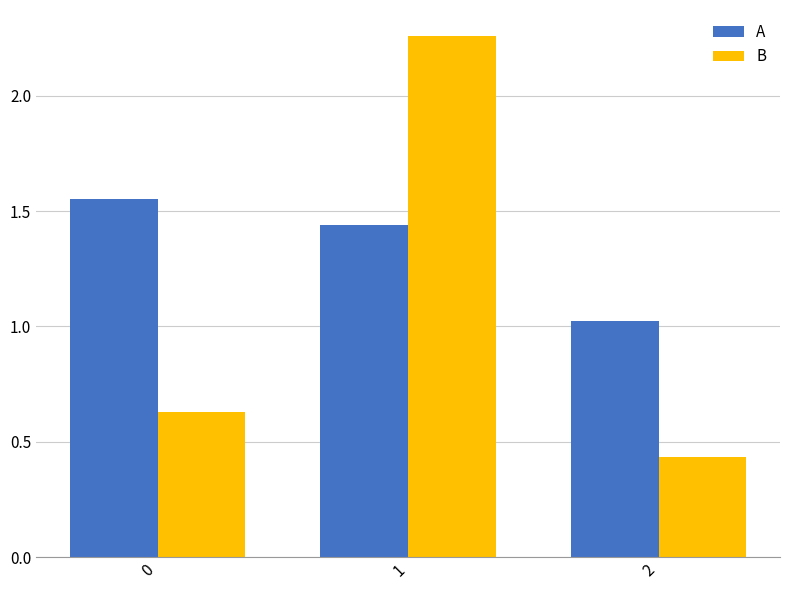

At which label is A closest to 1?

2